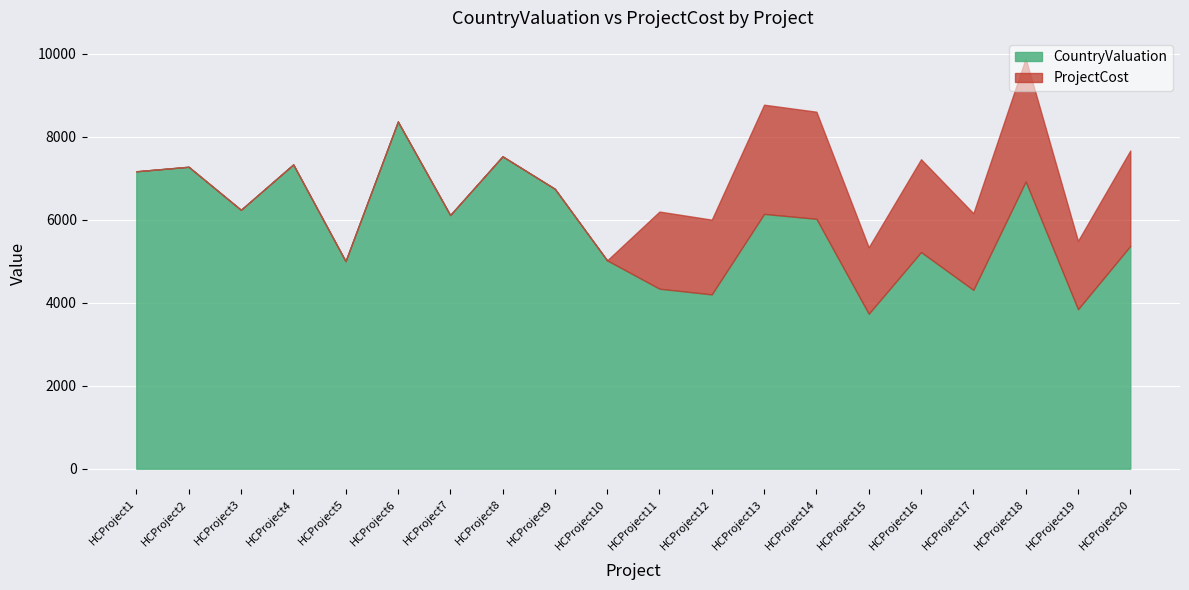

What is the difference between the ProjectCost values at HCProject5 and HCProject8?

2527